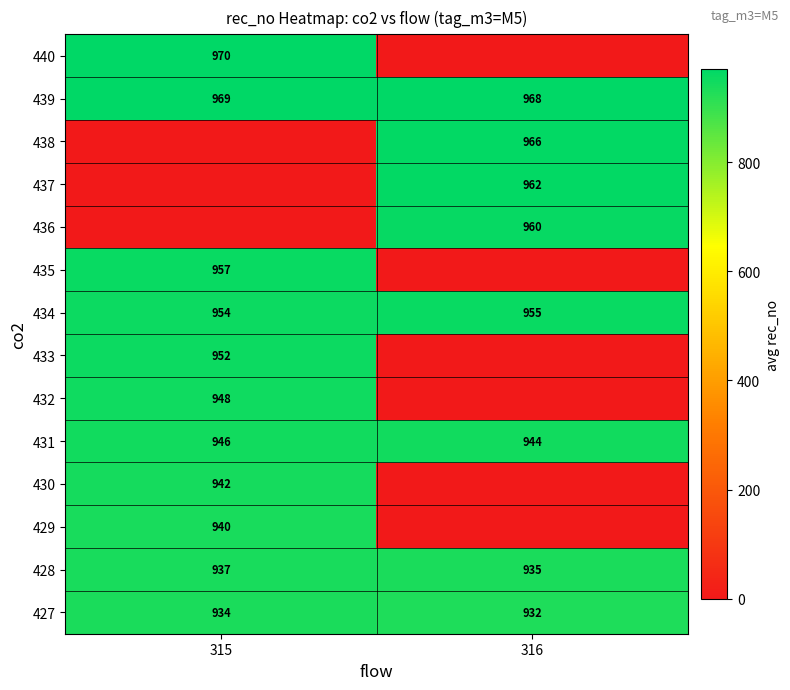

Is it true that 433 equals 354 at 315?

False